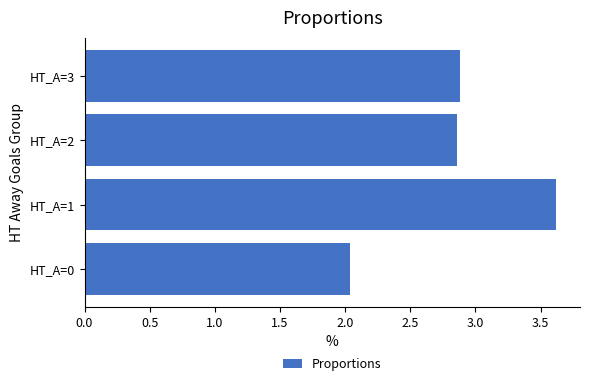

The chart shows a value of 2.9 at HT_A=3. True or false?

True